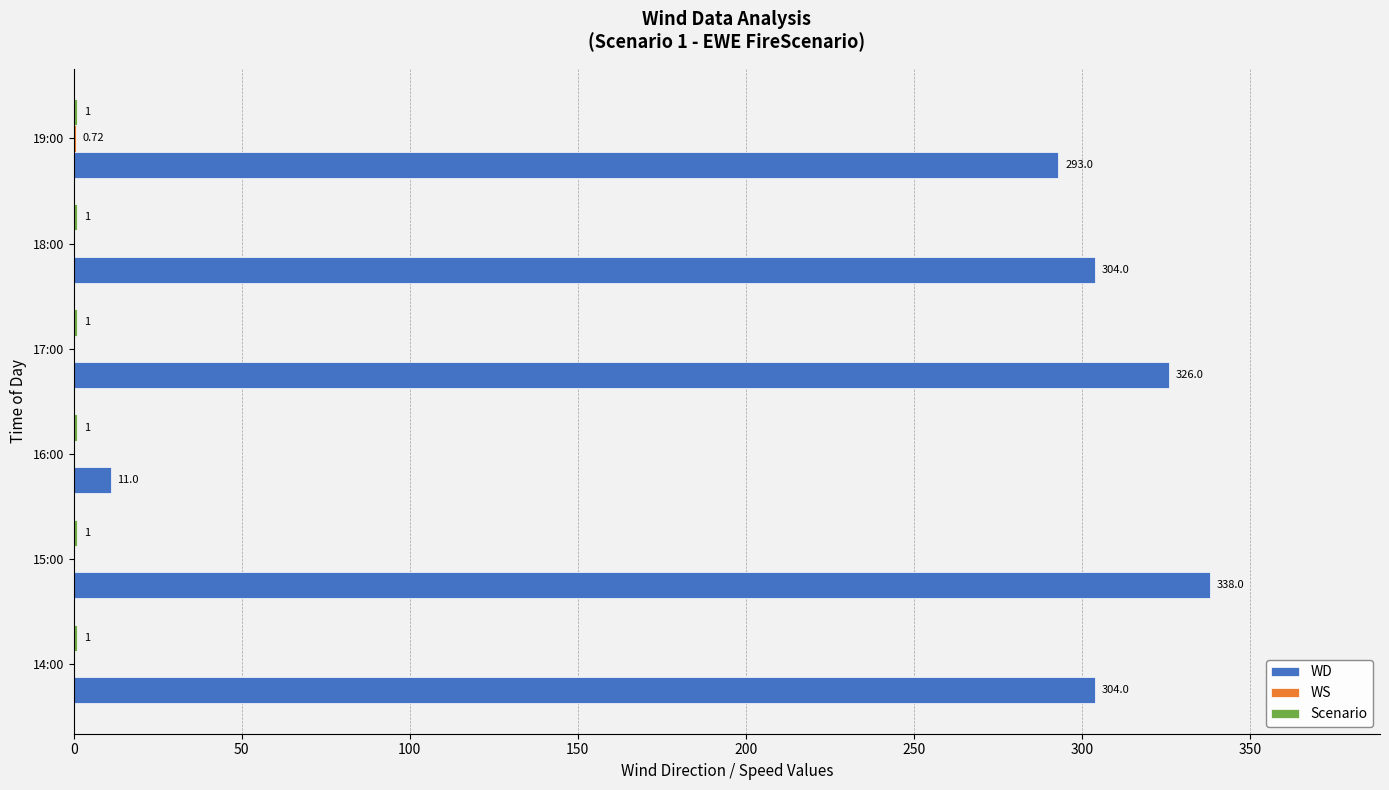

At which category is the sum across all series the highest?

15:00